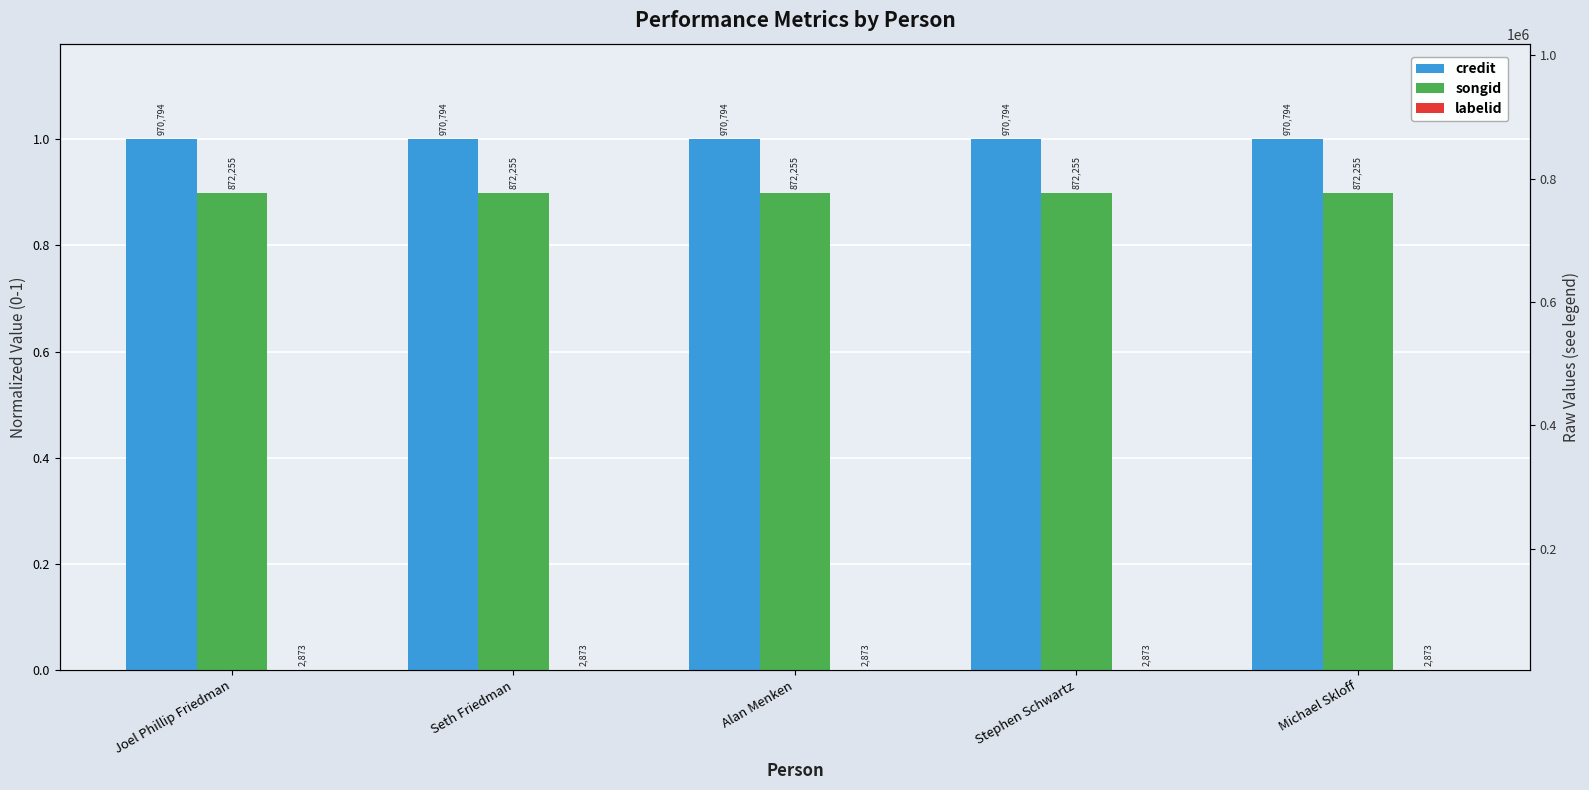

What are all the series names shown in the legend?

credit, songid, labelid